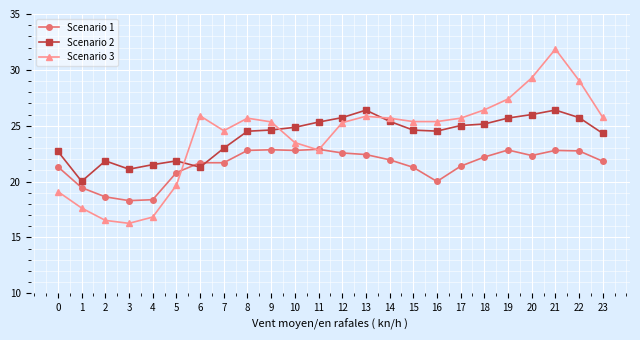

True or false: Scenario 1 has more than 0 interior local peaks.

True